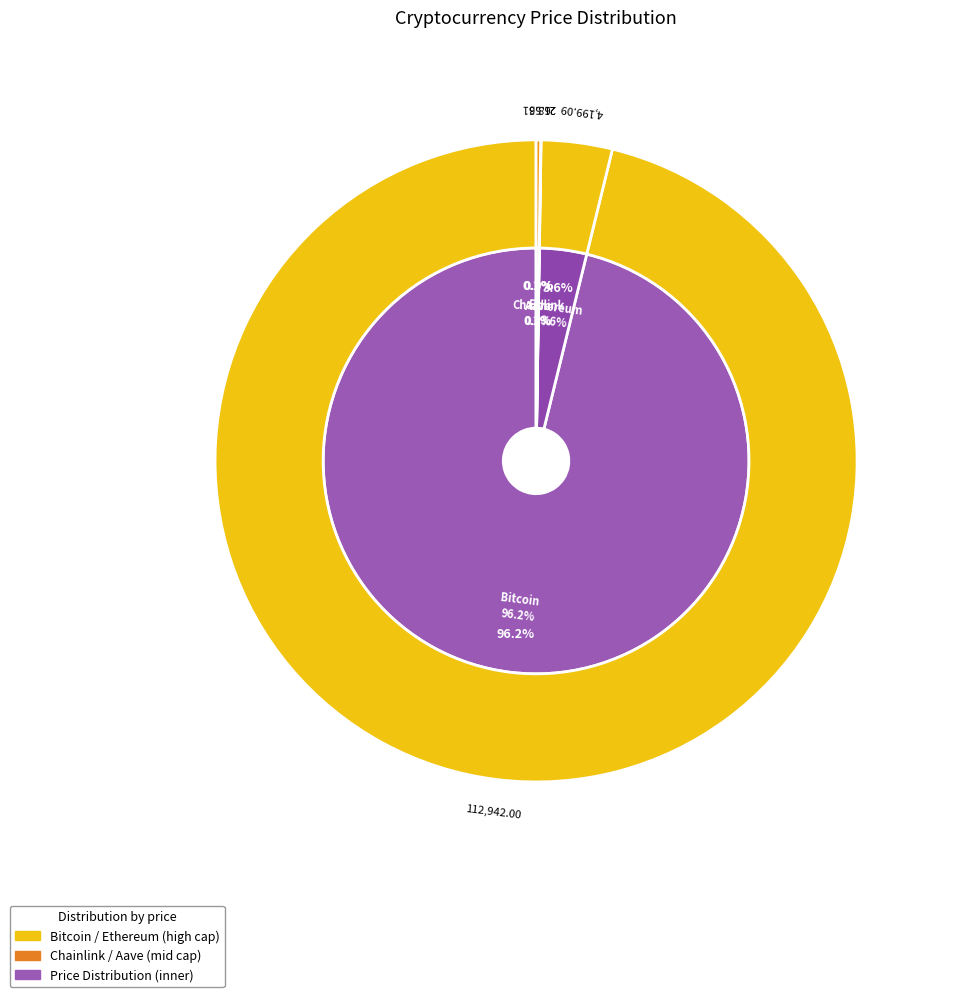

Rank the categories by value from lowest to highest.

Chainlink, Aave, Ethereum, Bitcoin